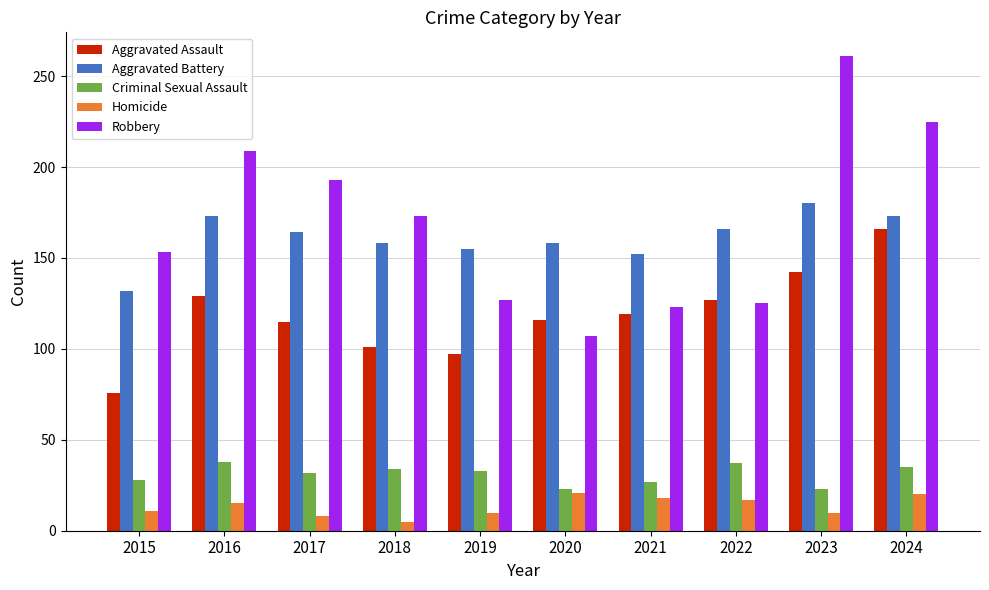

What is the difference between the highest and lowest values at 2022?

149